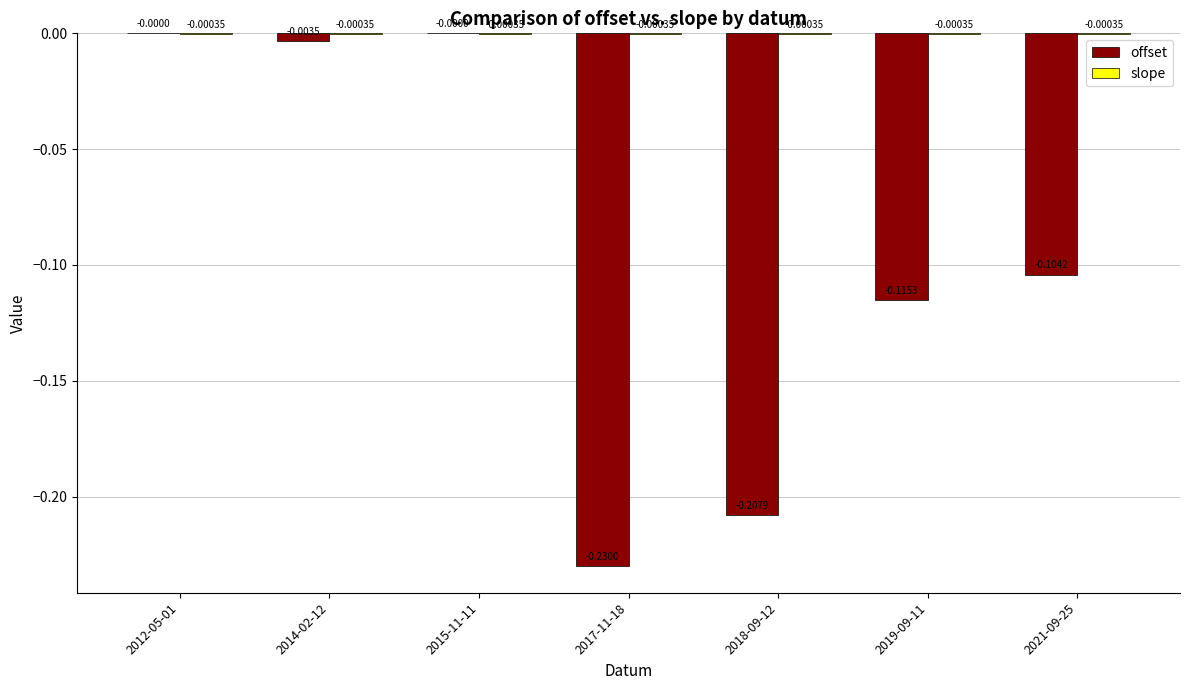

Which series has the widest spread of values?

offset